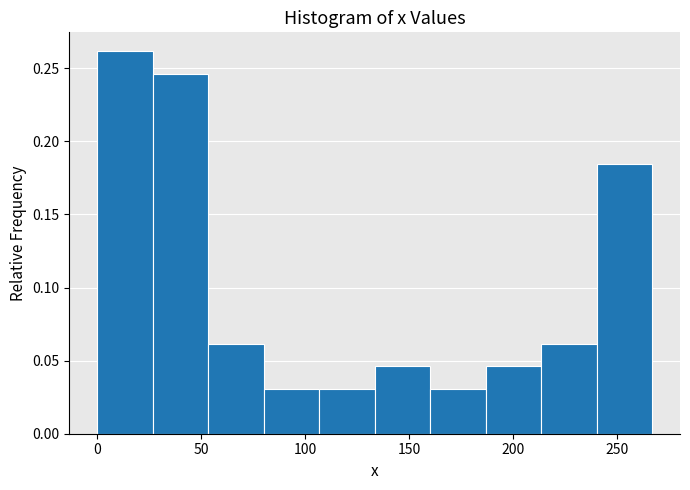

Reading left to right, transcribe this chart: for each bar, give the range it covers on the x-axis and its height. Neither the bar edges nor the heights are printed on the chart, so give them approximately, as read against the axes.

0 to 25: 0.260
25 to 55: 0.245
55 to 80: 0.060
80 to 105: 0.030
105 to 135: 0.030
135 to 160: 0.045
160 to 185: 0.030
185 to 215: 0.045
215 to 240: 0.060
240 to 265: 0.185